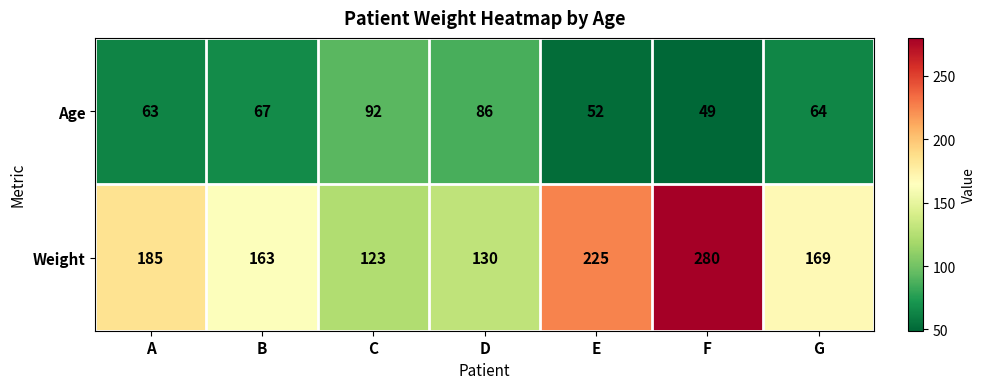

Which series changed the most between C and F?

Weight